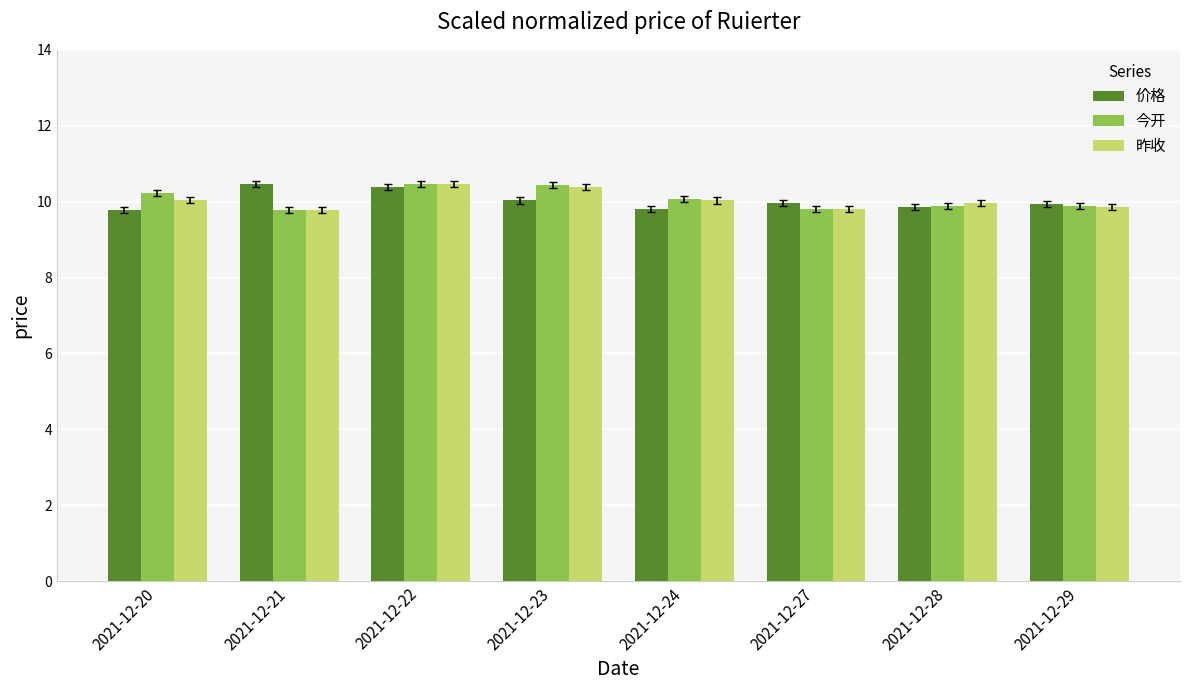

Is the value of 昨收 at 2021-12-22 greater than the value of 今开 at 2021-12-29?

Yes